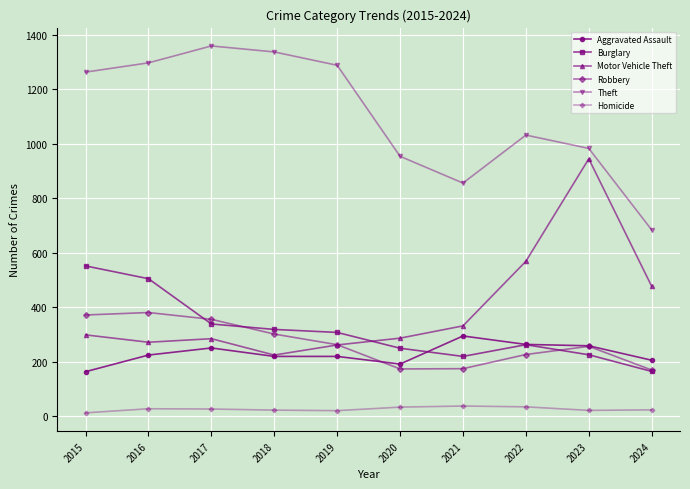

What is the sum of the Motor Vehicle Theft values at 2022 and 2023?

1514